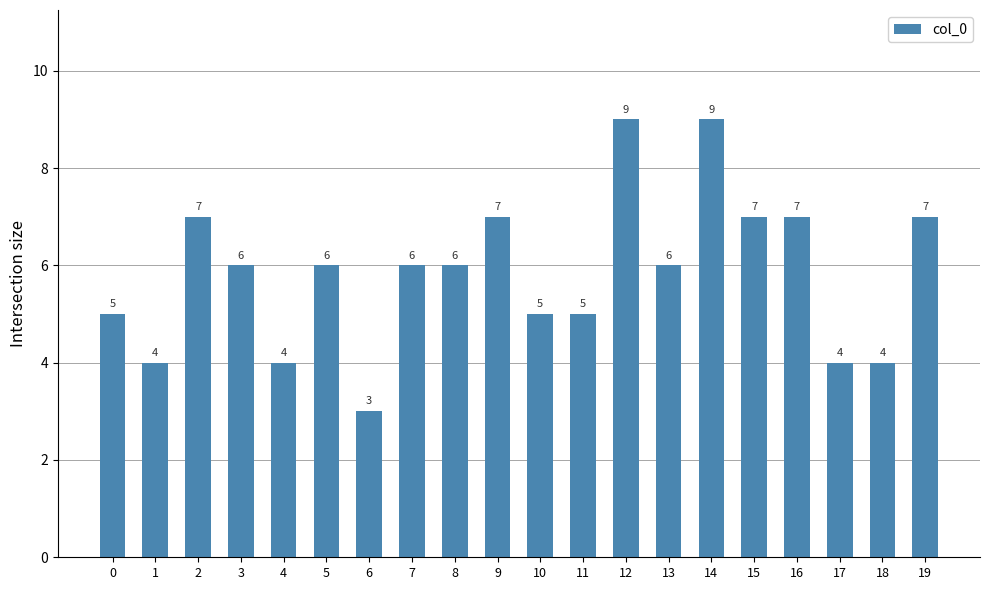

Are the bars grouped side by side (vs. stacked)?

No